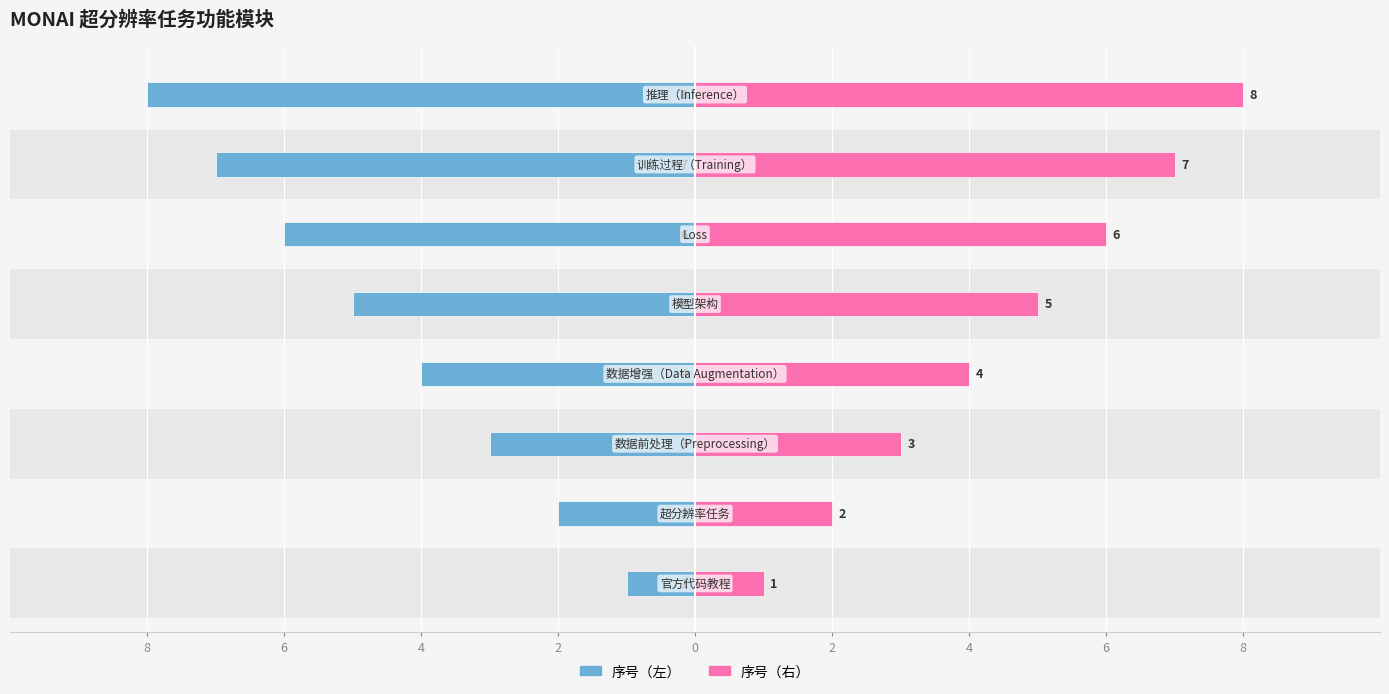

Which series has the largest total across all categories?

序号（右）